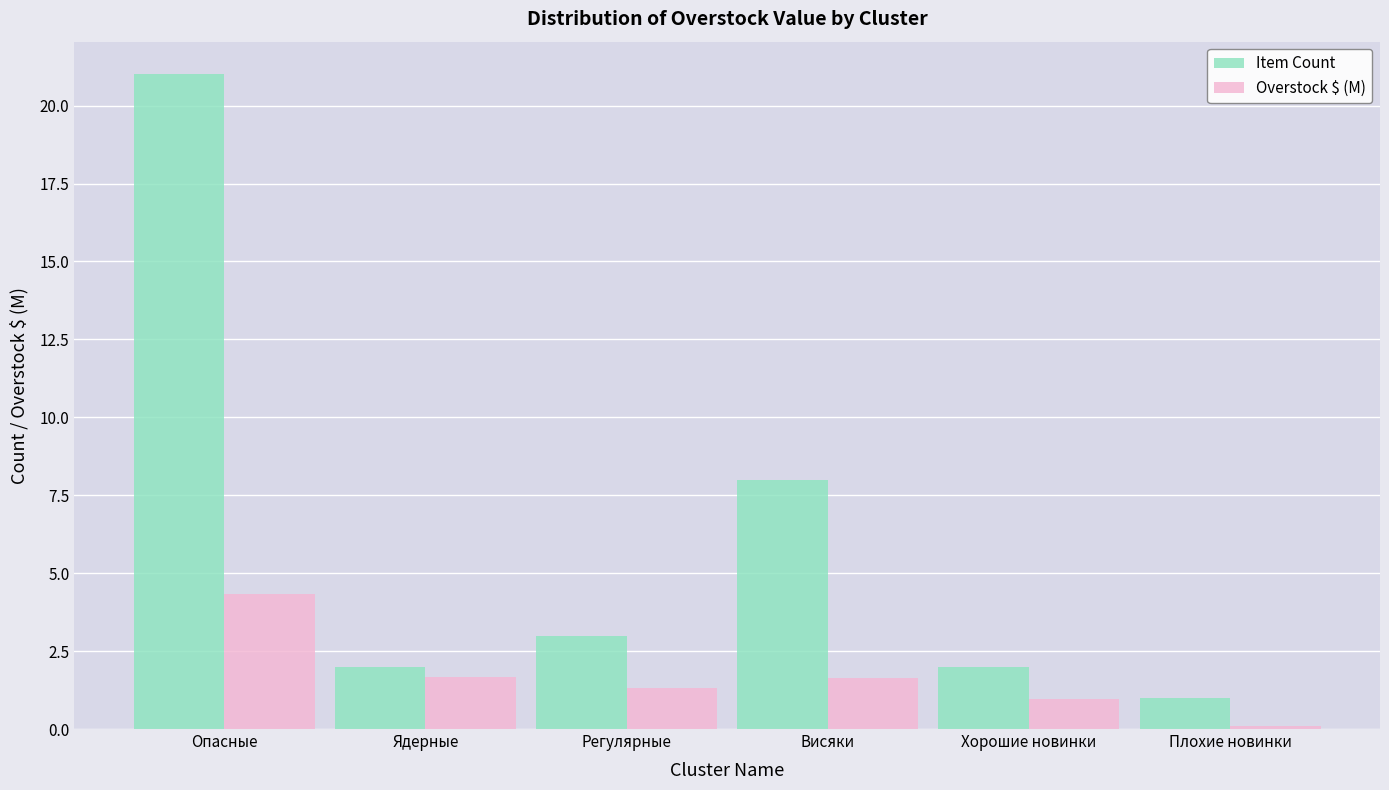

What is the total value across all series at Висяки?

9.6